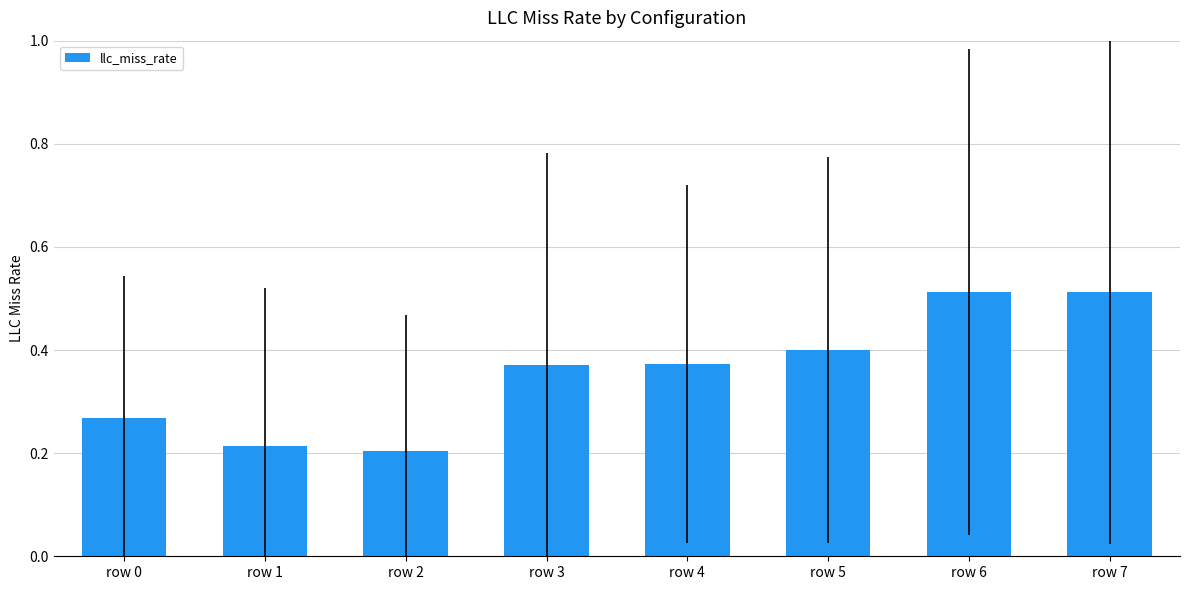

The chart shows a value of 0.3 at row 7. True or false?

False